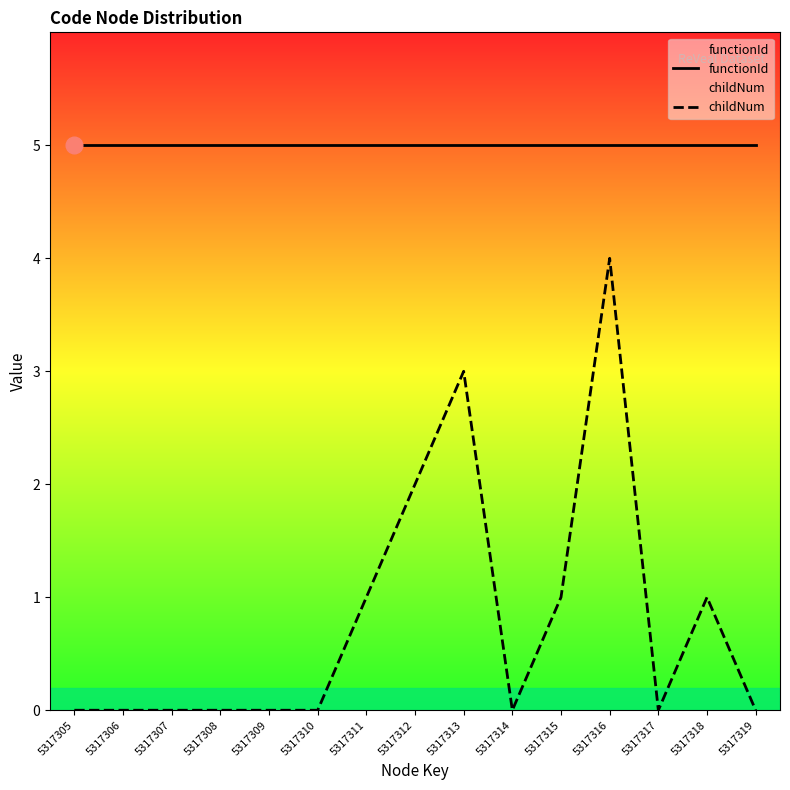

Reading left to right, transcribe all the data shown in this chart.

functionId: 5	5	5	5	5	5	5	5	5	5	5	5	5	5	5
childNum: 0	0	0	0	0	0	1	2	3	0	1	4	0	1	0